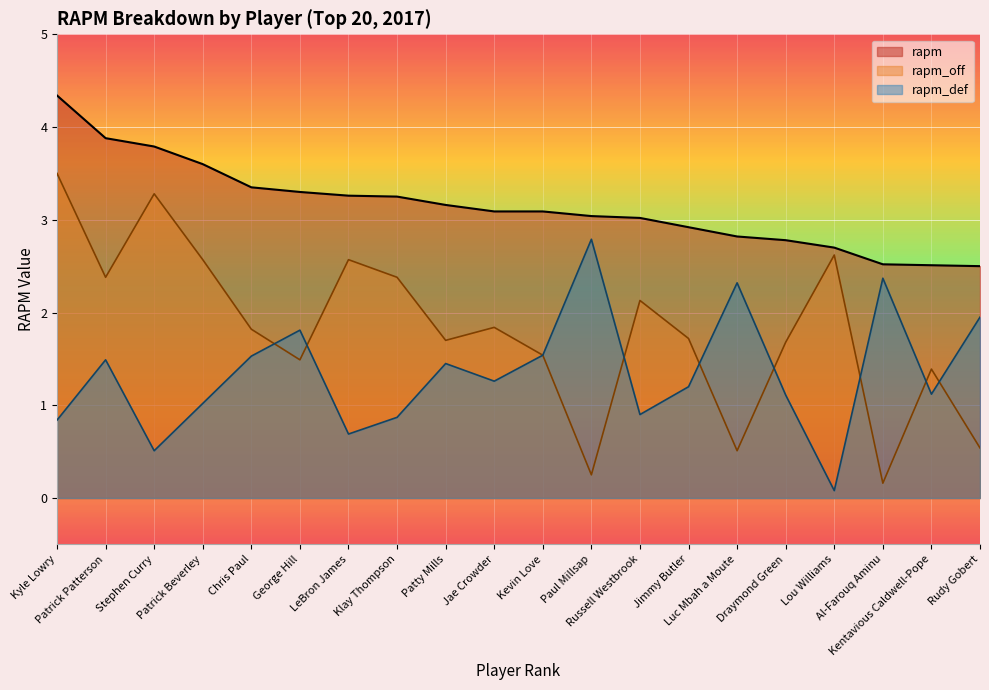

Reading right to left, list all the values displayed in this chart.

rapm: 2.5	2.5	2.5	2.7	2.8	2.8	2.9	3.0	3.0	3.1	3.1	3.2	3.2	3.3	3.3	3.4	3.6	3.8	3.9	4.3
rapm_off: 0.5	1.4	0.2	2.6	1.7	0.5	1.7	2.1	0.2	1.5	1.8	1.7	2.4	2.6	1.5	1.8	2.6	3.3	2.4	3.5
rapm_def: 1.9	1.1	2.4	0.1	1.1	2.3	1.2	0.9	2.8	1.5	1.3	1.4	0.9	0.7	1.8	1.5	1.0	0.5	1.5	0.8